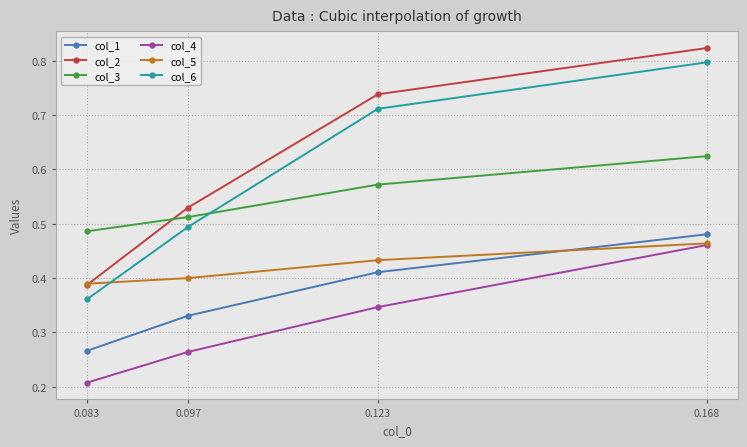

How many lines are shown in the chart?

6